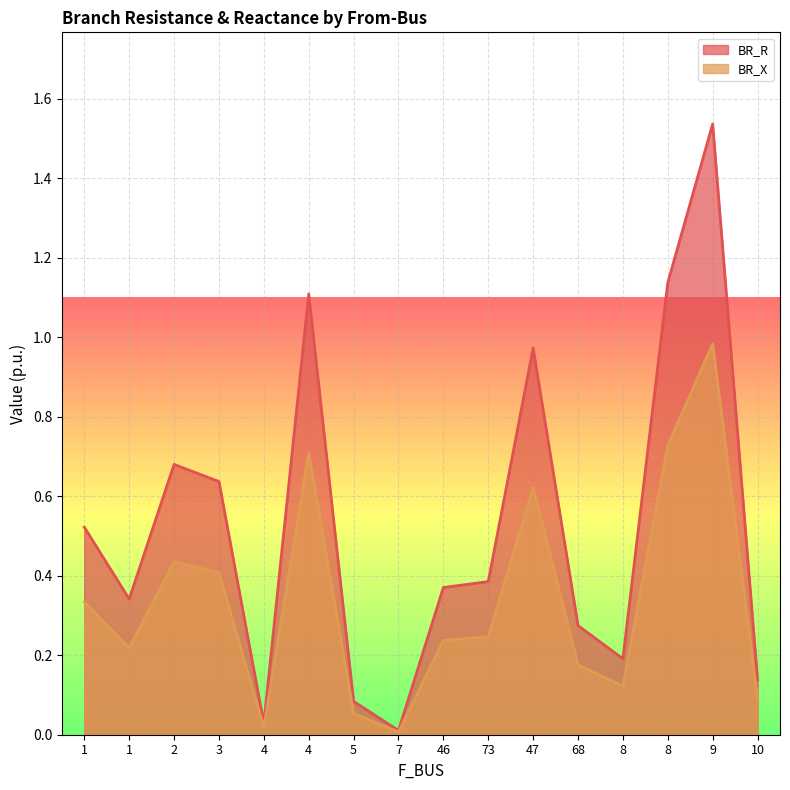

In BR_R, how many points are higher than both neighbors (excluding endpoints)?

4